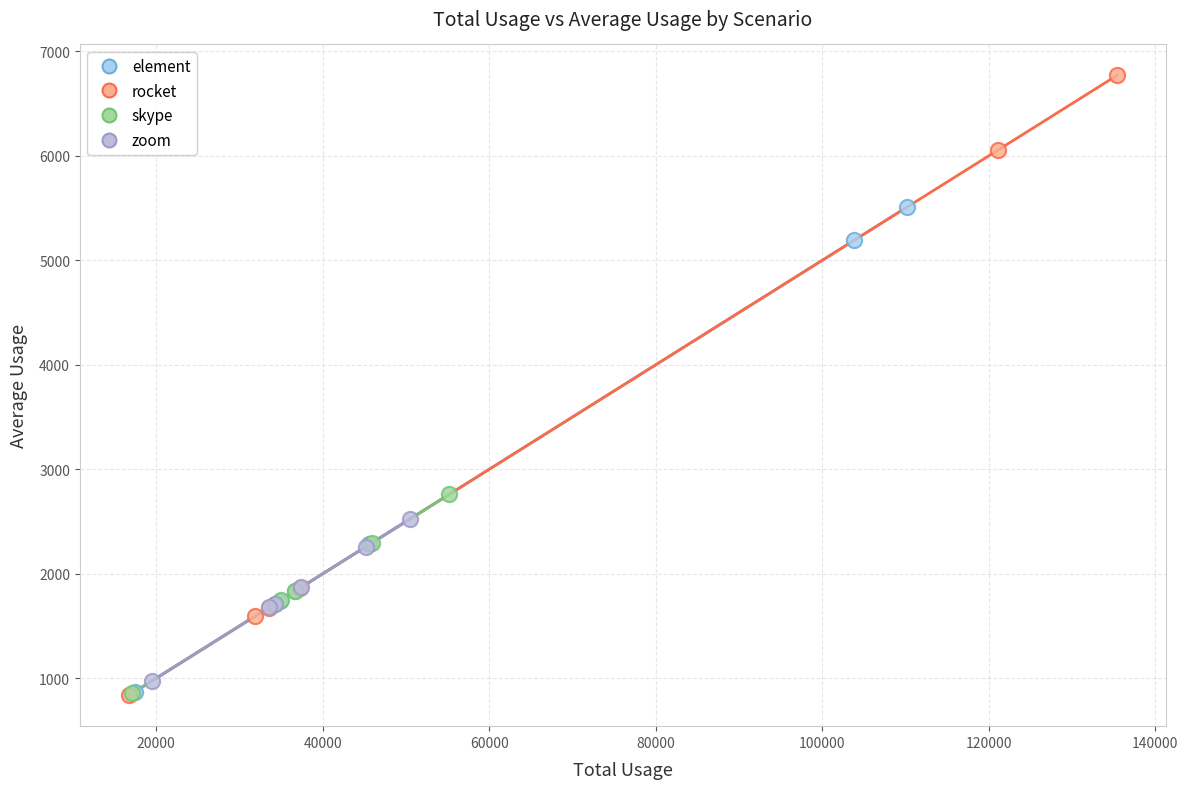

Which series has the widest spread of Y values?

rocket